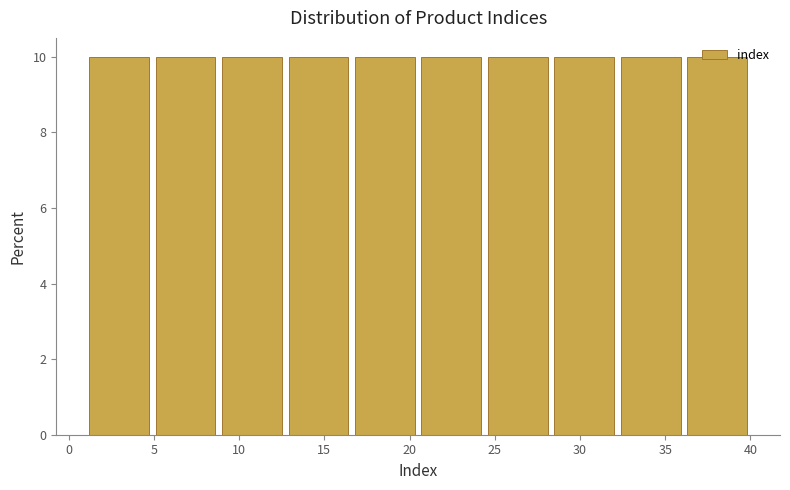

Reading left to right, transcribe this chart: for each bar, give the range it covers on the x-axis and its height. Neither the bar edges nor the heights are printed on the chart, so give them approximately, as read against the axes.

1.0 to 4.9: 10
4.9 to 8.8: 10
8.8 to 12.7: 10
12.7 to 16.6: 10
16.6 to 20.5: 10
20.5 to 24.4: 10
24.4 to 28.3: 10
28.3 to 32.2: 10
32.2 to 36.1: 10
36.1 to 40.0: 10